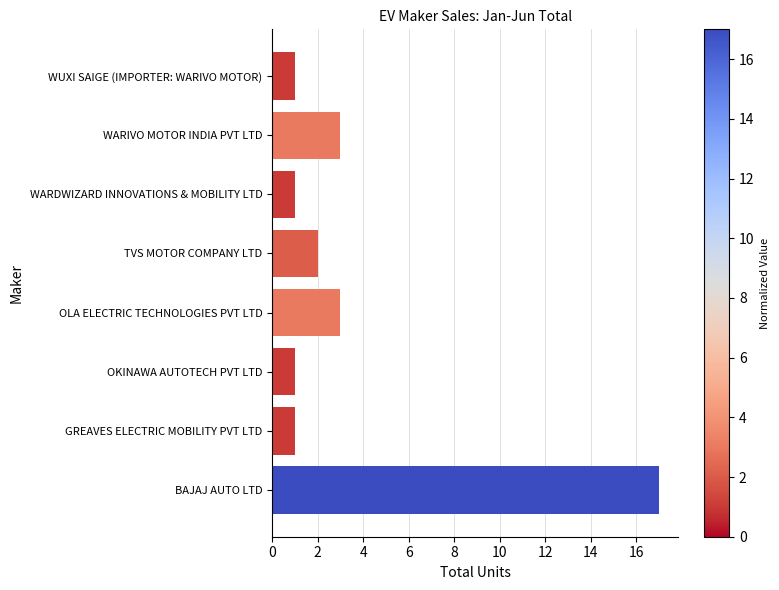

What is the difference between the maximum and minimum values?

16